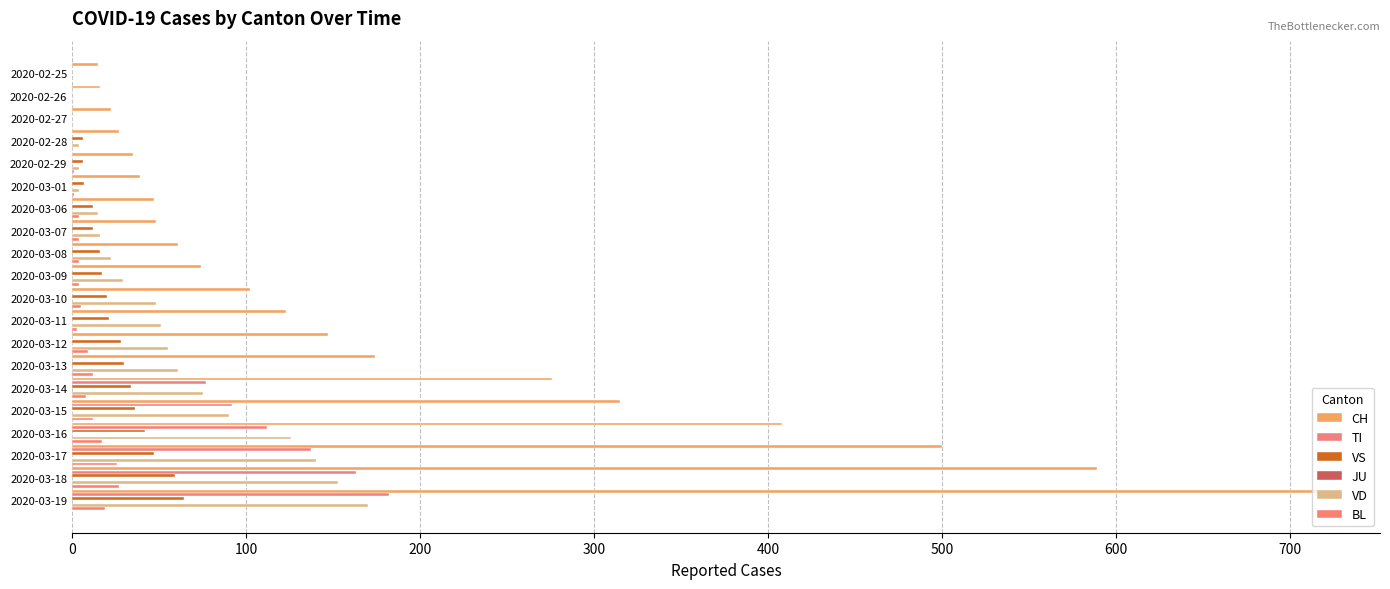

Rank the series at 200 from lowest to highest value.

TI, VS, VD, BL, JU, CH